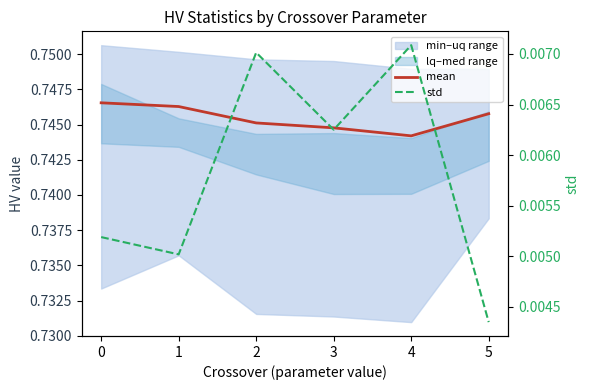

True or false: std and mean cross at least once.

False